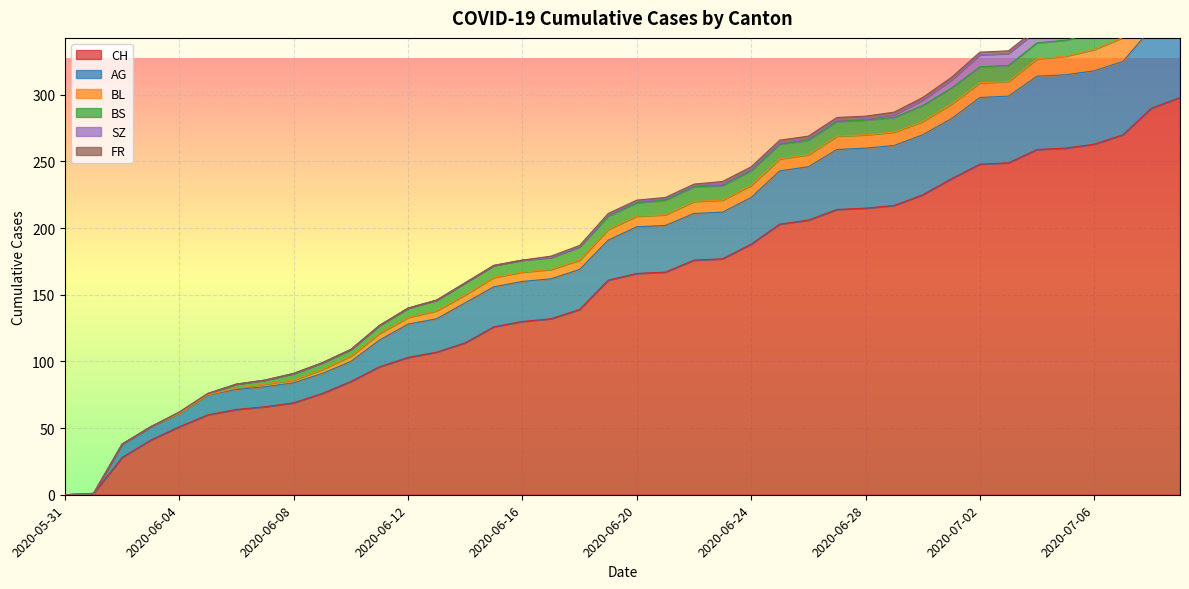

True or false: BS and FR intersect in this chart.

False